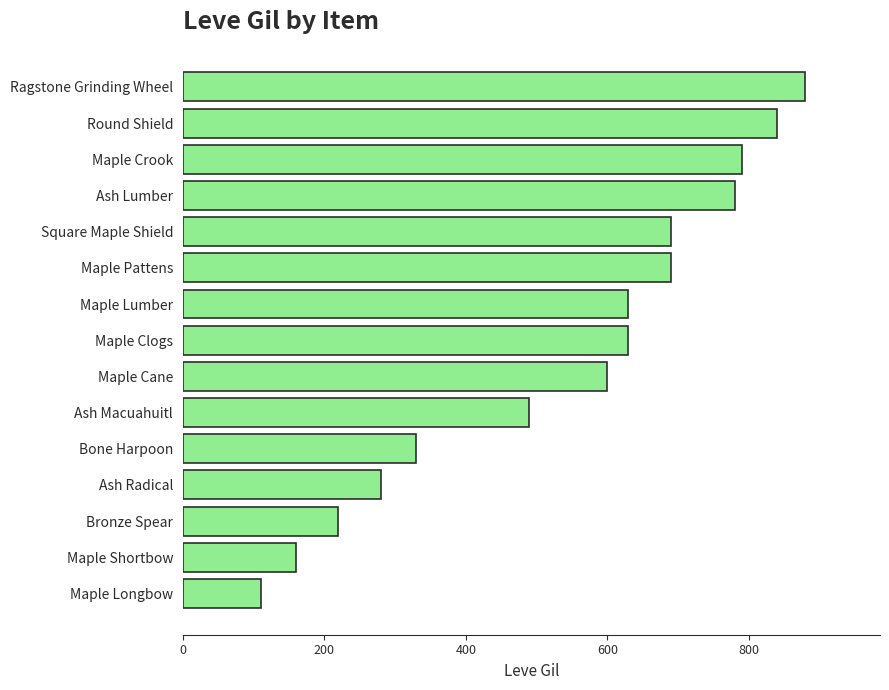

What is the label of the 4th bar from the top?

Ash Lumber